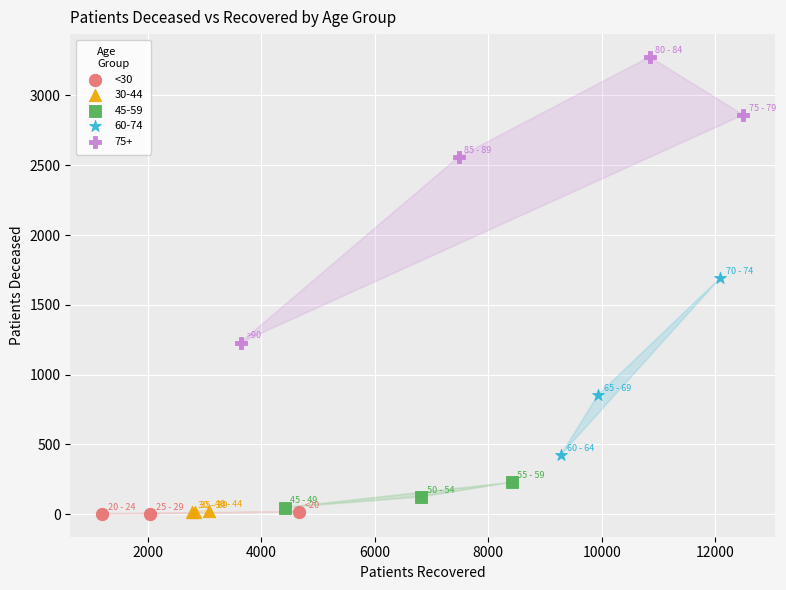

Which series has the widest spread of Y values?

75+